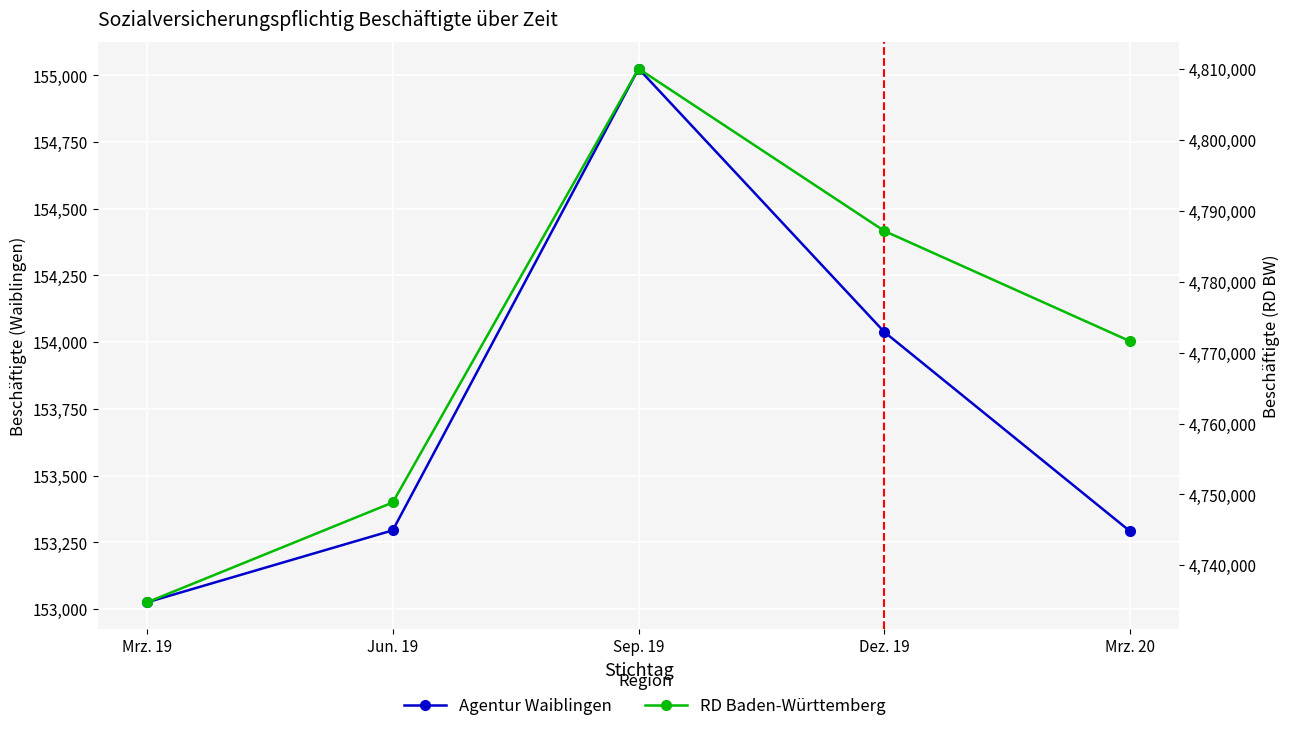

Which category has the highest value across all series?

Sep. 19